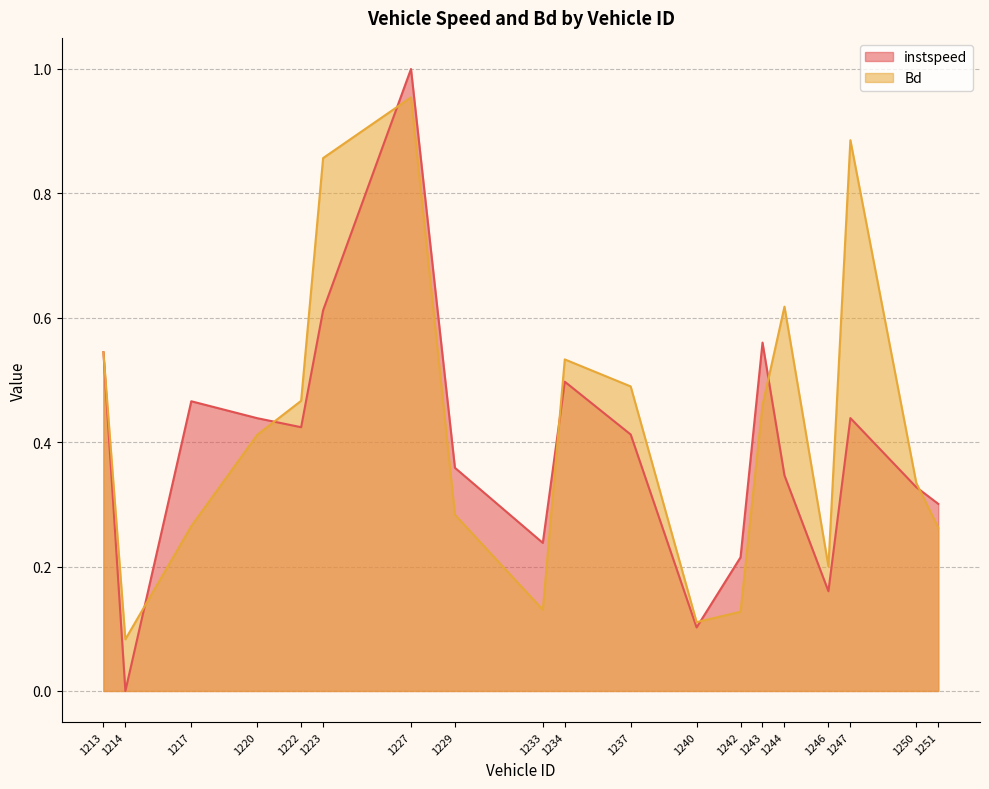

Between 1240 and 1242, which is larger?

1242